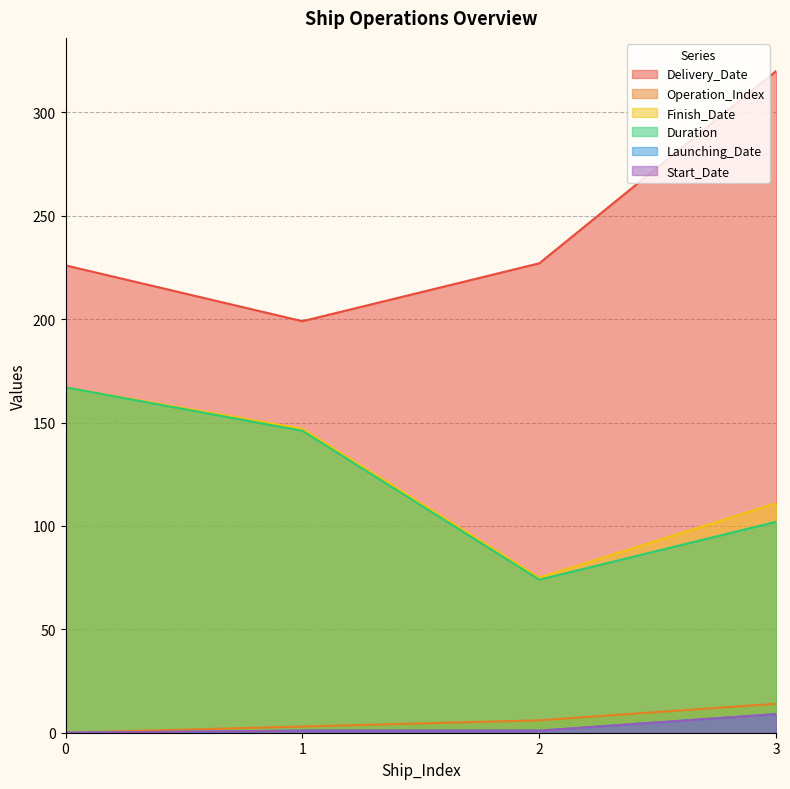

How many data points in Duration are above 146?

1